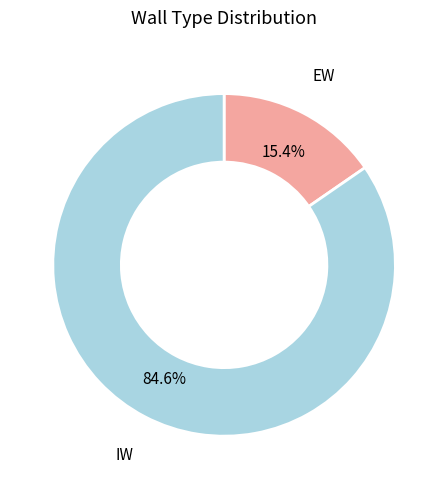

Is there a majority slice in this chart?

Yes